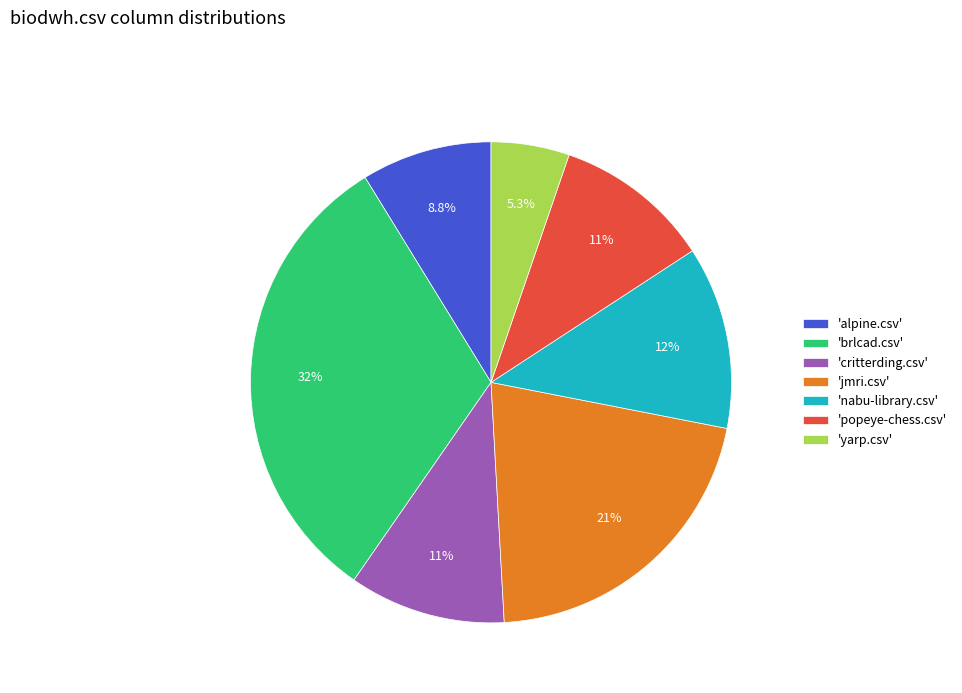

Approximately how many times larger is the value at 'alpine.csv' compared to 'brlcad.csv'?

0.3